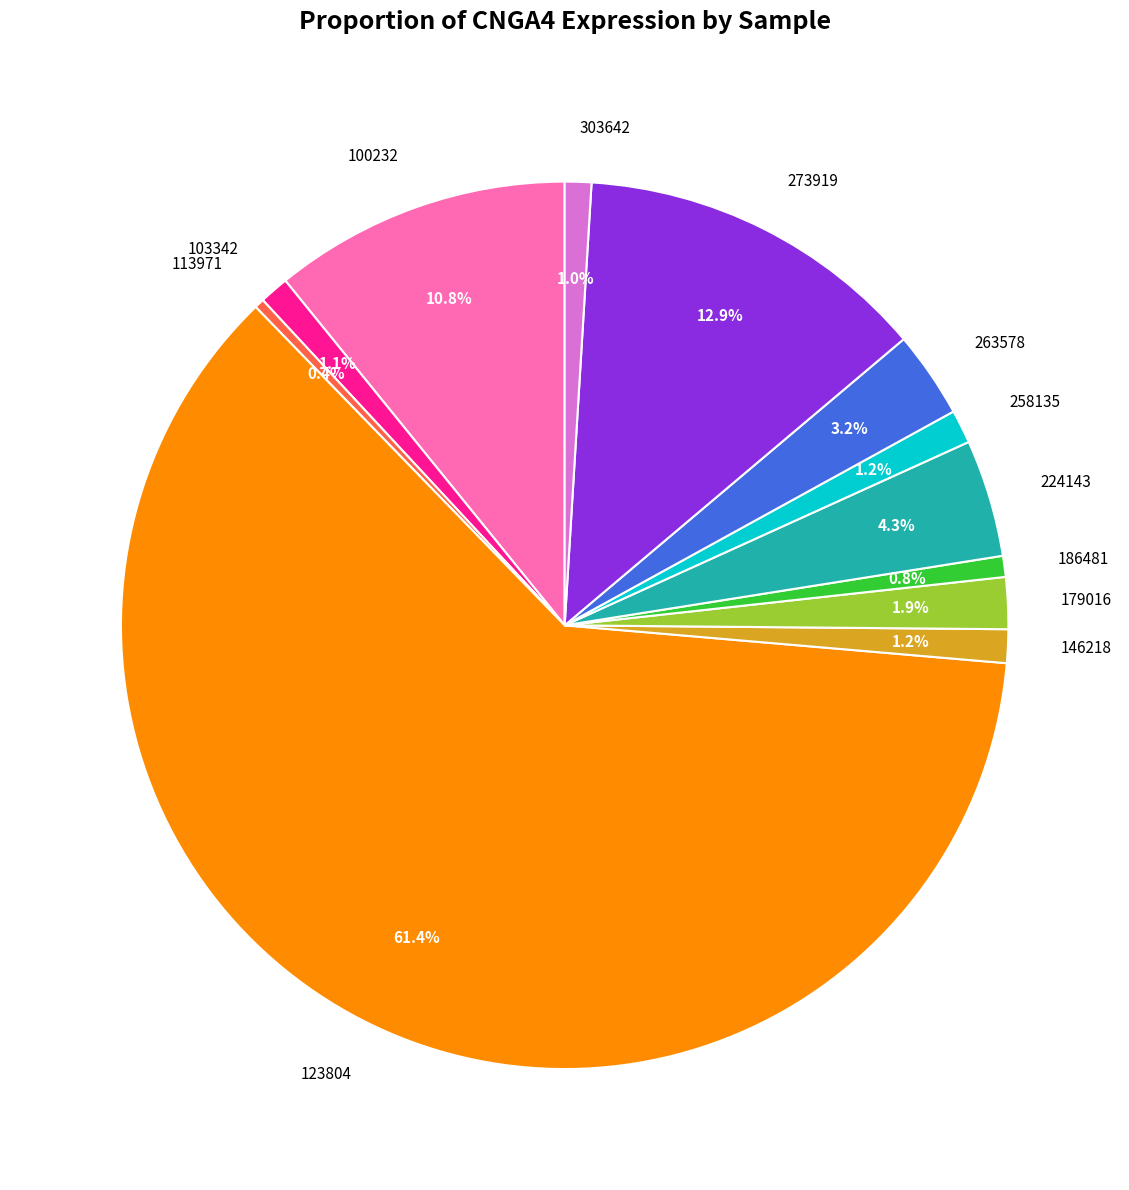

To the nearest percent, what portion does 303642 represent?

1%